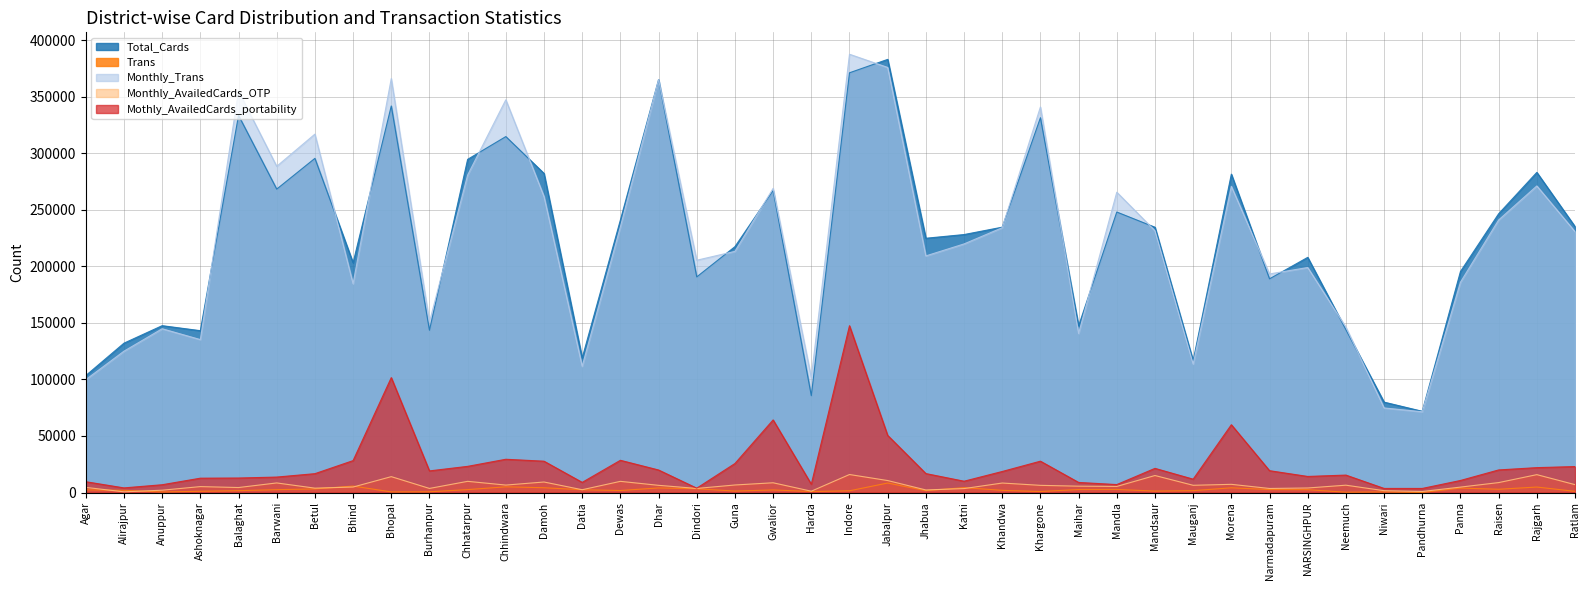

Reading left to right, transcribe all the data shown in this chart.

Total_Cards: Agar=103438	Alirajpur=132106	Anuppur=147577	Ashoknagar=143150	Balaghat=333524	Barwani=268362	Betul=295561	Bhind=203197	Bhopal=341881	Burhanpur=143539	Chhatarpur=294679	Chhindwara=314816	Damoh=282220	Datia=118975	Dewas=241017	Dhar=365163	Dindori=190724	Guna=217475	Gwalior=267128	Harda=85674	Indore=371245	Jabalpur=383100	Jhabua=224892	Katni=228166	Khandwa=234693	Khargone=331512	Maihar=147387	Mandla=248087	Mandsaur=234609	Mauganj=116605	Morena=281599	Narmadapuram=189008	NARSINGHPUR=207991	Neemuch=144052	Niwari=79954	Pandhurna=71844	Panna=195480	Raisen=246565	Rajgarh=283151	Ratlam=235247
Trans: Agar=2386	Alirajpur=1969	Anuppur=474	Ashoknagar=1097	Balaghat=1643	Barwani=2528	Betul=3187	Bhind=5707	Bhopal=543	Burhanpur=640	Chhatarpur=2593	Chhindwara=5058	Damoh=4231	Datia=2474	Dewas=1769	Dhar=4071	Dindori=3324	Guna=1292	Gwalior=2287	Harda=880	Indore=1528	Jabalpur=8398	Jhabua=1649	Katni=4345	Khandwa=1926	Khargone=890	Maihar=2670	Mandla=2736	Mandsaur=1268	Mauganj=1669	Morena=4178	Narmadapuram=2636	NARSINGHPUR=2534	Neemuch=261	Niwari=533	Pandhurna=2	Panna=3935	Raisen=2883	Rajgarh=4853	Ratlam=1051
Monthly_Trans: Agar=99819	Alirajpur=125019	Anuppur=144864	Ashoknagar=135272	Balaghat=355034	Barwani=288517	Betul=316987	Bhind=184683	Bhopal=366123	Burhanpur=150776	Chhatarpur=280790	Chhindwara=347377	Damoh=261836	Datia=111654	Dewas=234978	Dhar=365155	Dindori=205450	Guna=213304	Gwalior=269041	Harda=101713	Indore=387642	Jabalpur=375978	Jhabua=209287	Katni=219879	Khandwa=234224	Khargone=341013	Maihar=140701	Mandla=265621	Mandsaur=231517	Mauganj=113688	Morena=270828	Narmadapuram=193325	NARSINGHPUR=199021	Neemuch=146365	Niwari=74819	Pandhurna=71444	Panna=186023	Raisen=241063	Rajgarh=271177	Ratlam=230748
Monthly_AvailedCards_OTP: Agar=4549	Alirajpur=611	Anuppur=2061	Ashoknagar=5240	Balaghat=4416	Barwani=8483	Betul=3872	Bhind=4852	Bhopal=14048	Burhanpur=3619	Chhatarpur=9901	Chhindwara=6598	Damoh=9305	Datia=2479	Dewas=9892	Dhar=6364	Dindori=3613	Guna=6670	Gwalior=8624	Harda=1178	Indore=15930	Jabalpur=10593	Jhabua=2280	Katni=3492	Khandwa=8397	Khargone=6351	Maihar=5618	Mandla=5379	Mandsaur=15048	Mauganj=6400	Morena=7249	Narmadapuram=3586	NARSINGHPUR=4018	Neemuch=6493	Niwari=1631	Pandhurna=921	Panna=4797	Raisen=8785	Rajgarh=15821	Ratlam=6968
Mothly_AvailedCards_portability: Agar=9553	Alirajpur=4096	Anuppur=6888	Ashoknagar=12683	Balaghat=12827	Barwani=13674	Betul=16680	Bhind=28227	Bhopal=101634	Burhanpur=19128	Chhatarpur=23150	Chhindwara=29422	Damoh=27708	Datia=8977	Dewas=28507	Dhar=19930	Dindori=3842	Guna=25668	Gwalior=64214	Harda=7352	Indore=147529	Jabalpur=50517	Jhabua=16766	Katni=10009	Khandwa=18606	Khargone=27729	Maihar=8924	Mandla=7034	Mandsaur=21372	Mauganj=11812	Morena=59963	Narmadapuram=19315	NARSINGHPUR=14220	Neemuch=15426	Niwari=3622	Pandhurna=3611	Panna=10661	Raisen=19984	Rajgarh=22014	Ratlam=22964